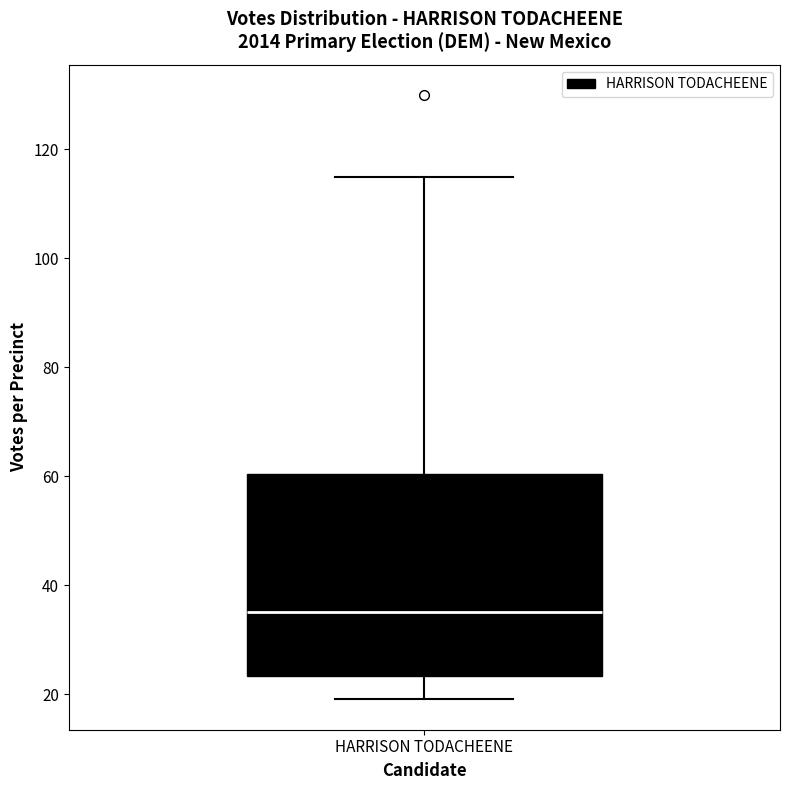

Read this box plot against the y-axis: the position of the median line, the range covered by the box, and the ends of both whiskers. The values are not printed on the chart, so give them approximately, as read against the axis.

median 36, box 24 to 60, whiskers 20 to 116